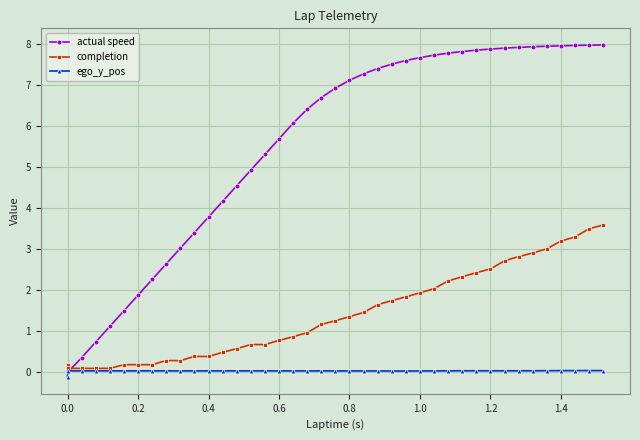

What are all the series names shown in the legend?

actual speed, completion, ego_y_pos